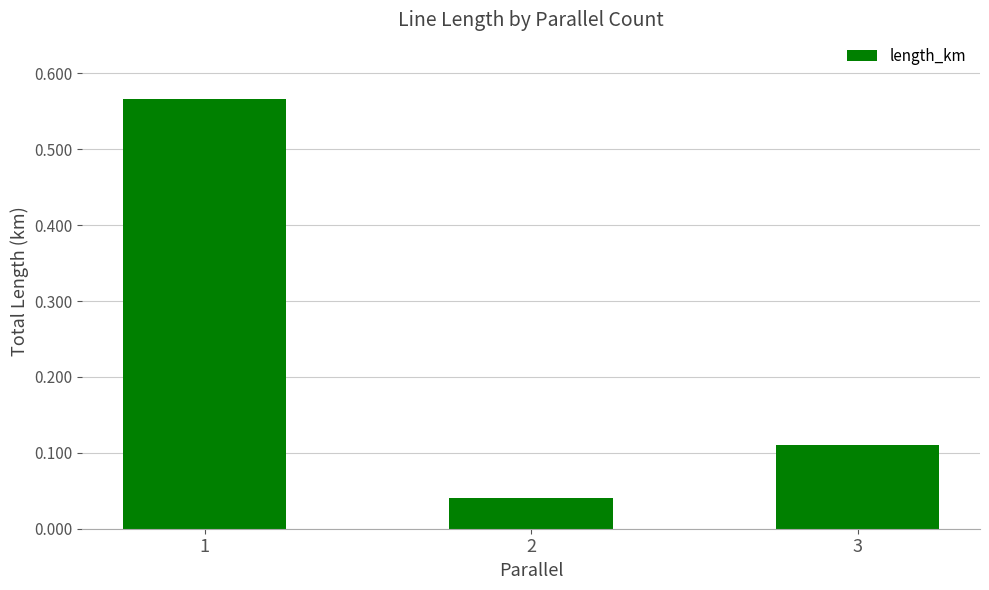

Where is the data nearest to the value 0?

2